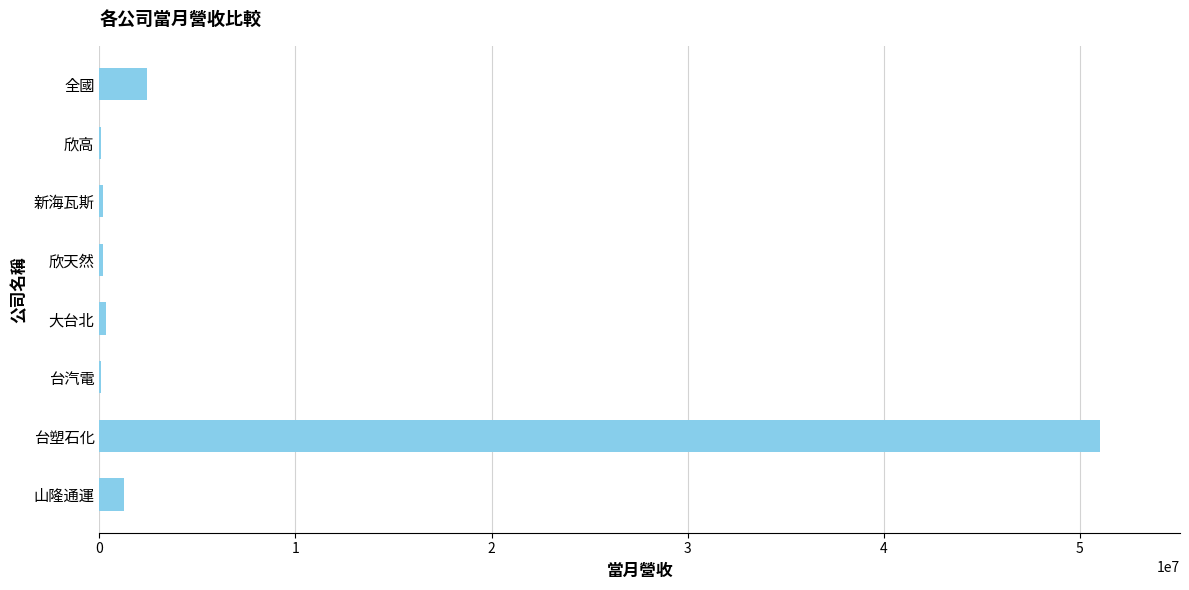

Which has a higher value, 全國 or 台塑石化?

台塑石化